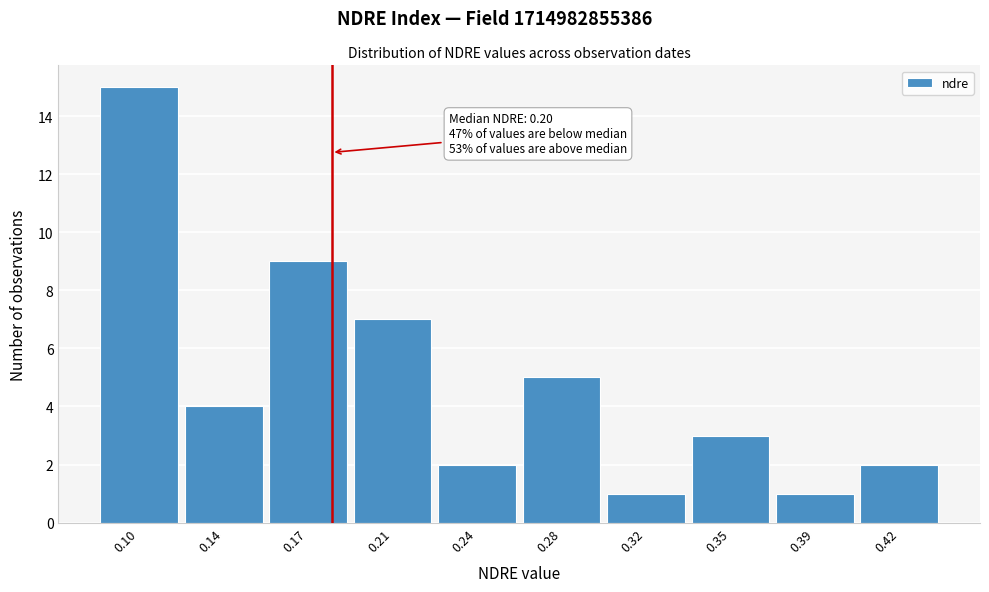

Reading left to right, what are all the values shown in this chart?

15	4	9	7	2	5	1	3	1	2